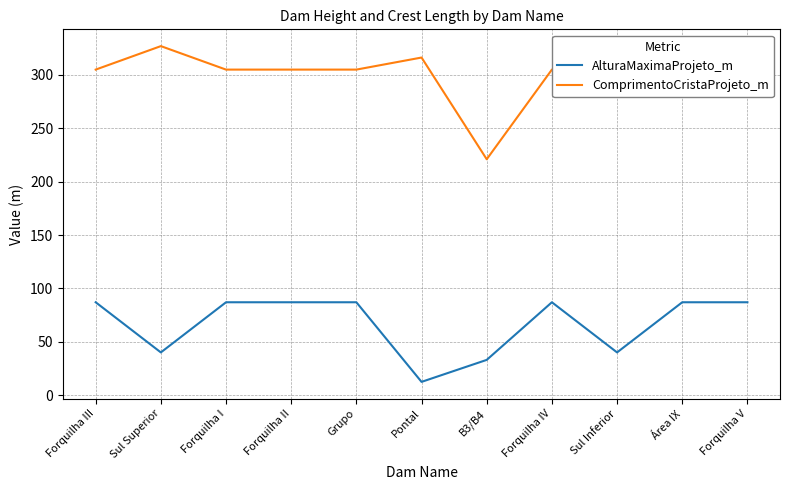

In ComprimentoCristaProjeto_m, how many points are lower than both neighbors (excluding endpoints)?

1